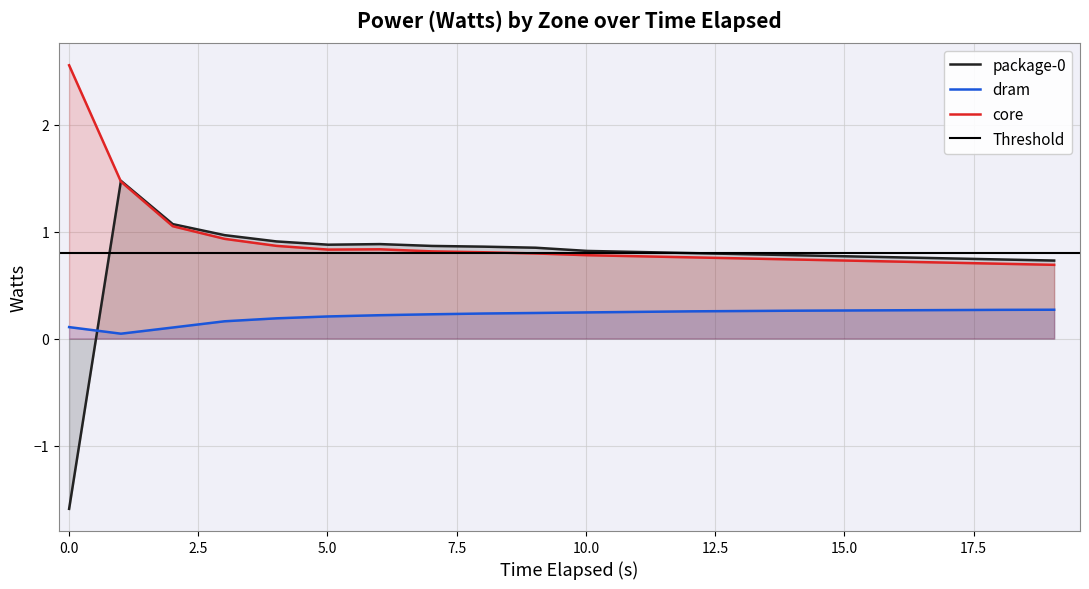

What is the minimum value for core?

0.7